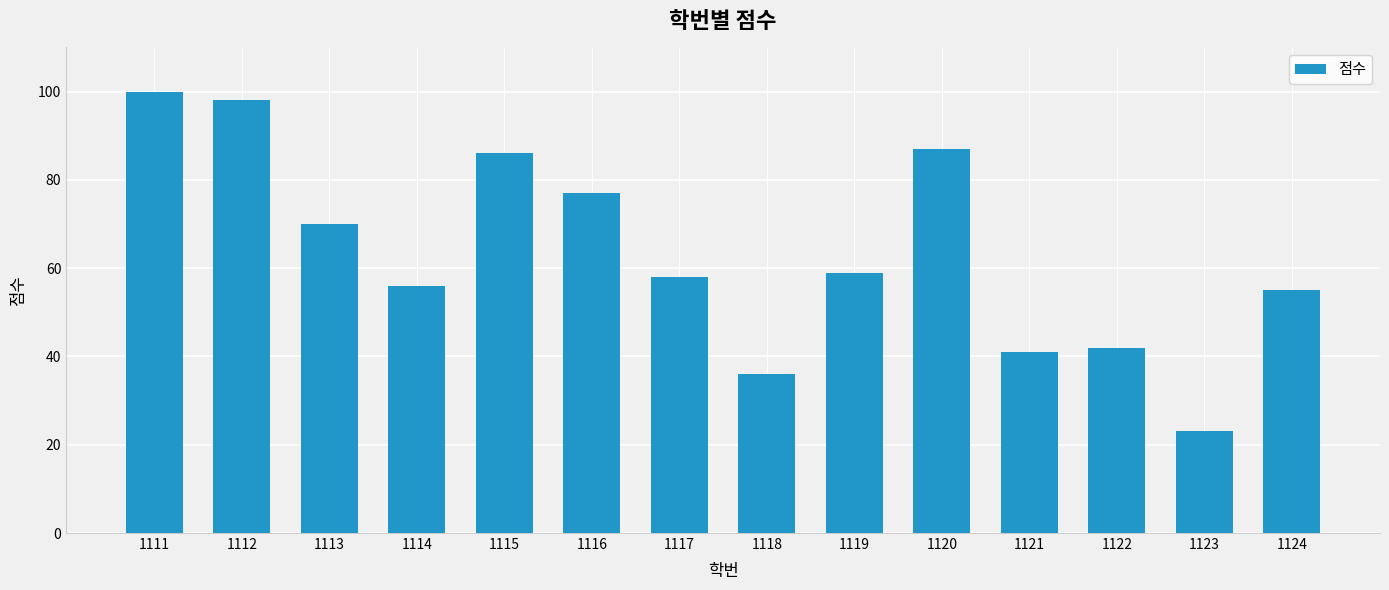

Reading right to left, extract all data points from this chart.

1124=55	1123=23	1122=42	1121=41	1120=87	1119=59	1118=36	1117=58	1116=77	1115=86	1114=56	1113=70	1112=98	1111=100